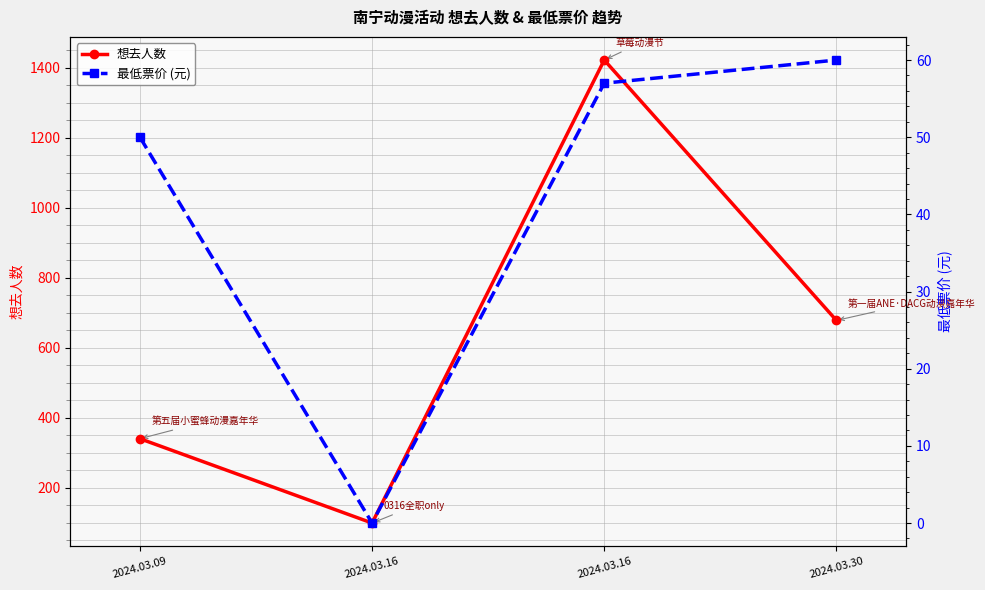

What is the sum of all 最低票价 (元) values?

167